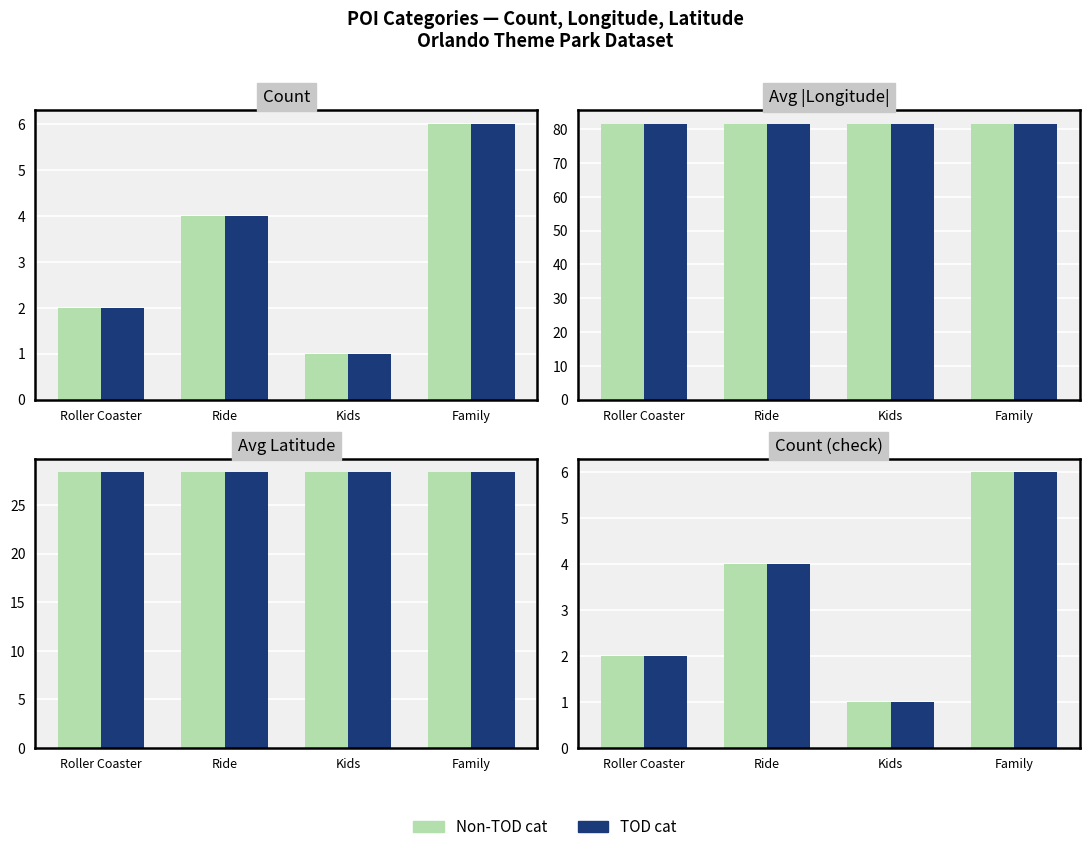

Which category has the lowest value in the TOD cat series?

Kids